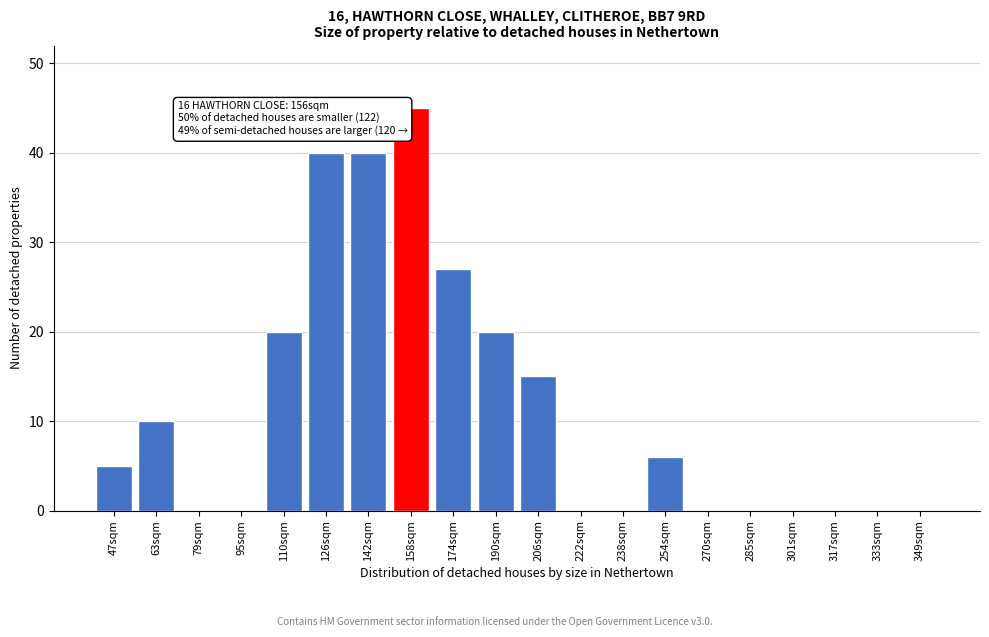

Reading left to right, extract all data points from this chart.

47sqm=5	63sqm=10	79sqm=0	95sqm=0	110sqm=20	126sqm=40	142sqm=40	158sqm=45	174sqm=27	190sqm=20	206sqm=15	222sqm=0	238sqm=0	254sqm=6	270sqm=0	285sqm=0	301sqm=0	317sqm=0	333sqm=0	349sqm=0